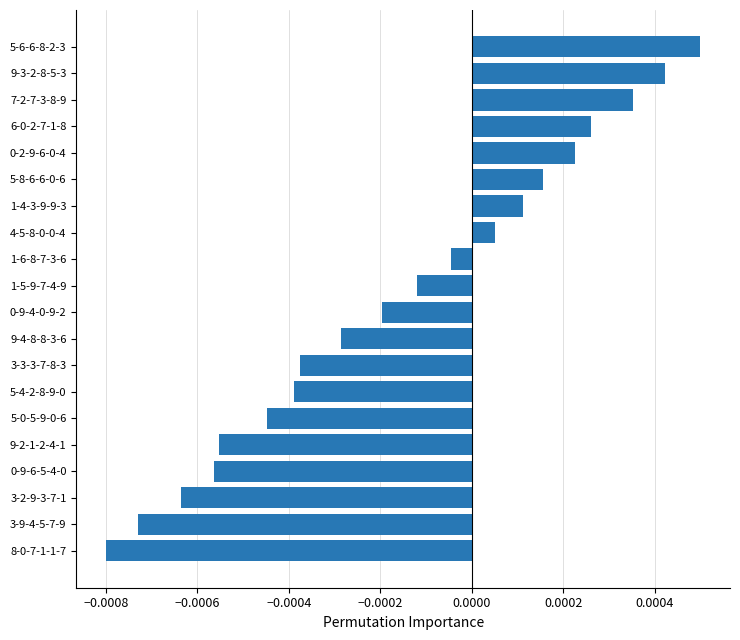

Between 9-2-1-2-4-1 and 3-9-4-5-7-9, which is larger?

9-2-1-2-4-1